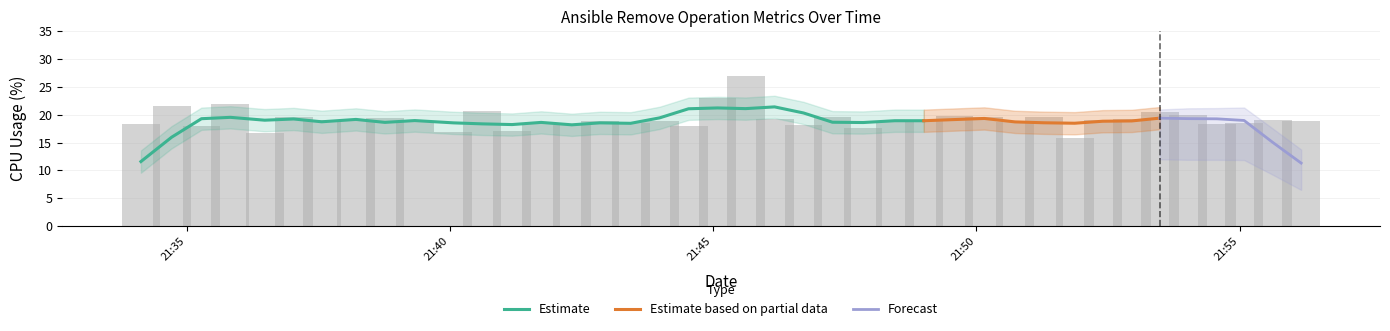

Which label corresponds to the largest value in the chart?

2024-11-02 21:45:37